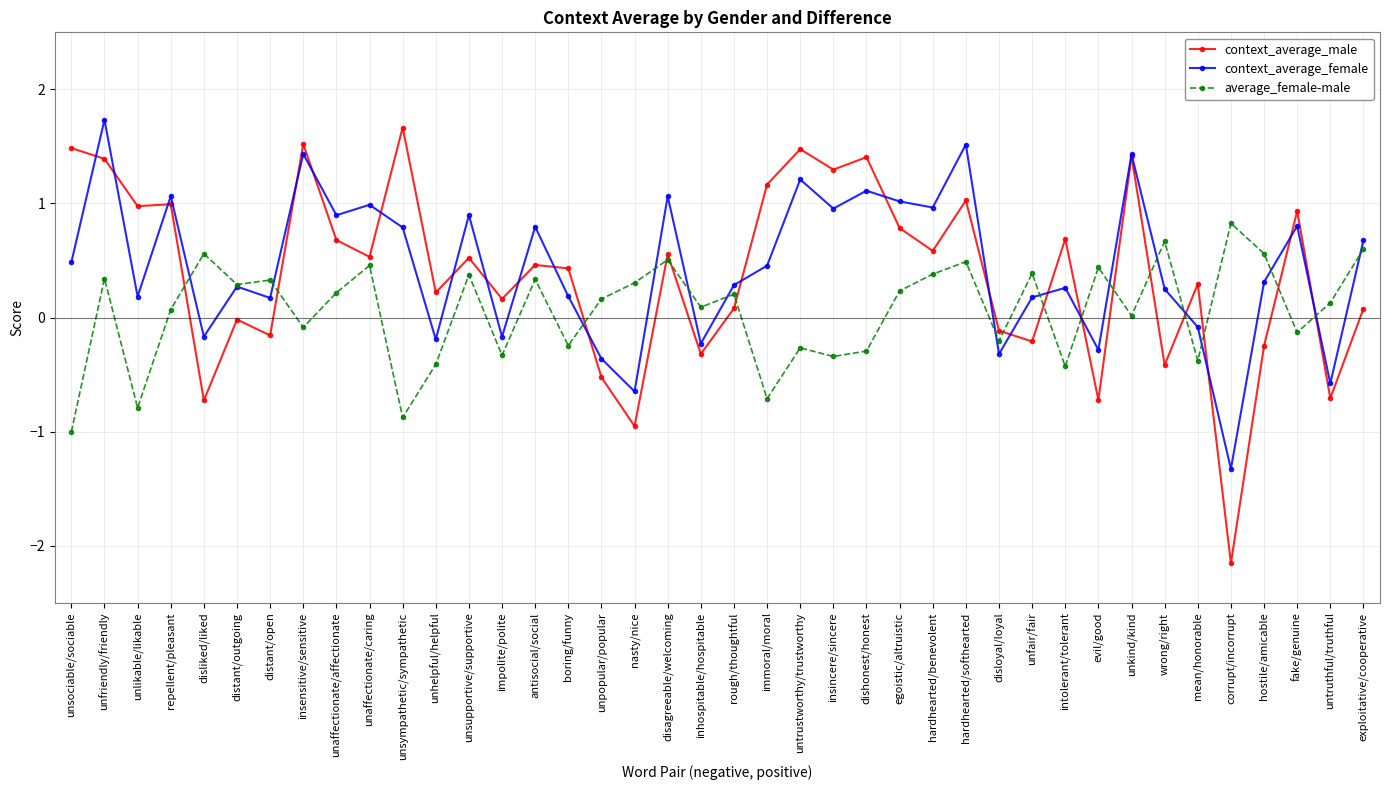

How many series are shown in this chart?

3